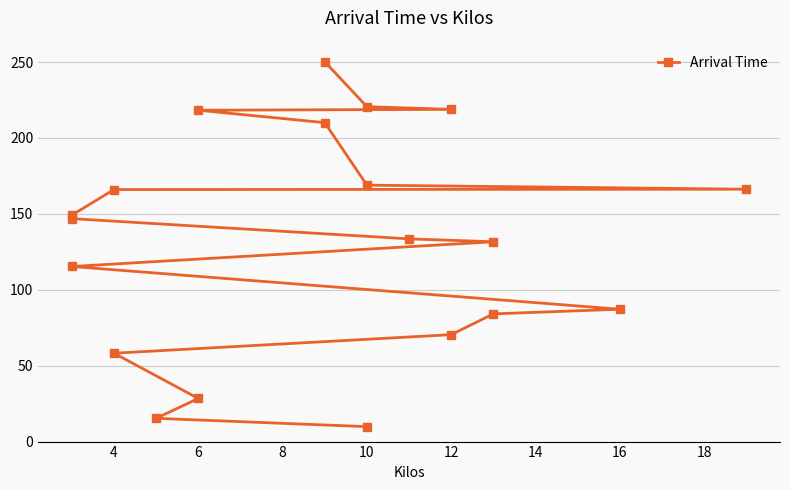

How many lines are shown in the chart?

1